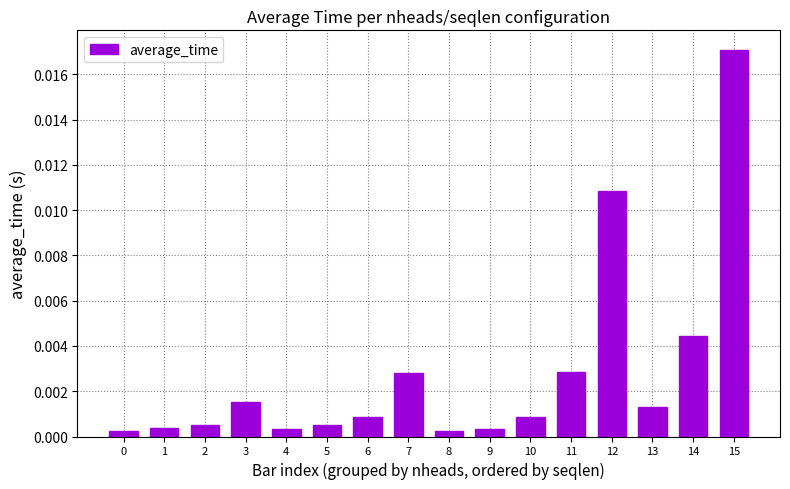

How many series are shown in this chart?

1